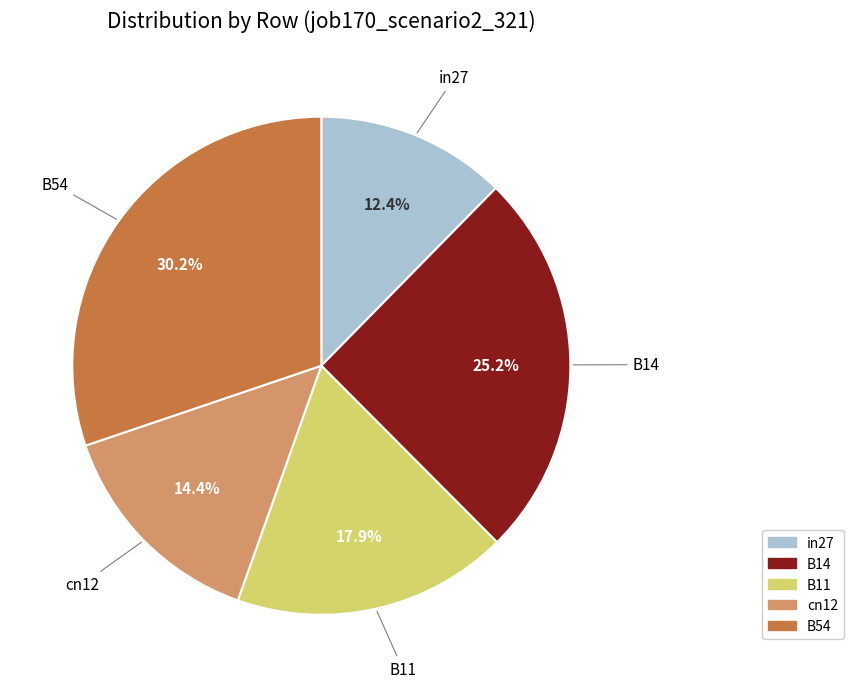

The B54 slice represents 30% of the pie. True or false?

True